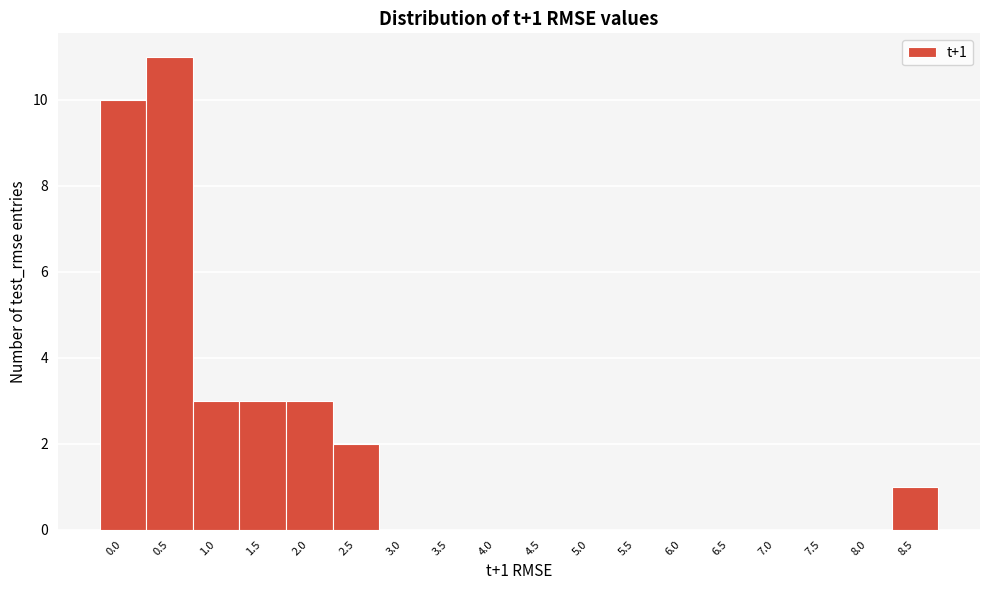

Reading left to right, what are all the values shown in this chart?

0.0=10	0.5=11	1.0=3	1.5=3	2.0=3	2.5=2	3.0=0	3.5=0	4.0=0	4.5=0	5.0=0	5.5=0	6.0=0	6.5=0	7.0=0	7.5=0	8.0=0	8.5=1